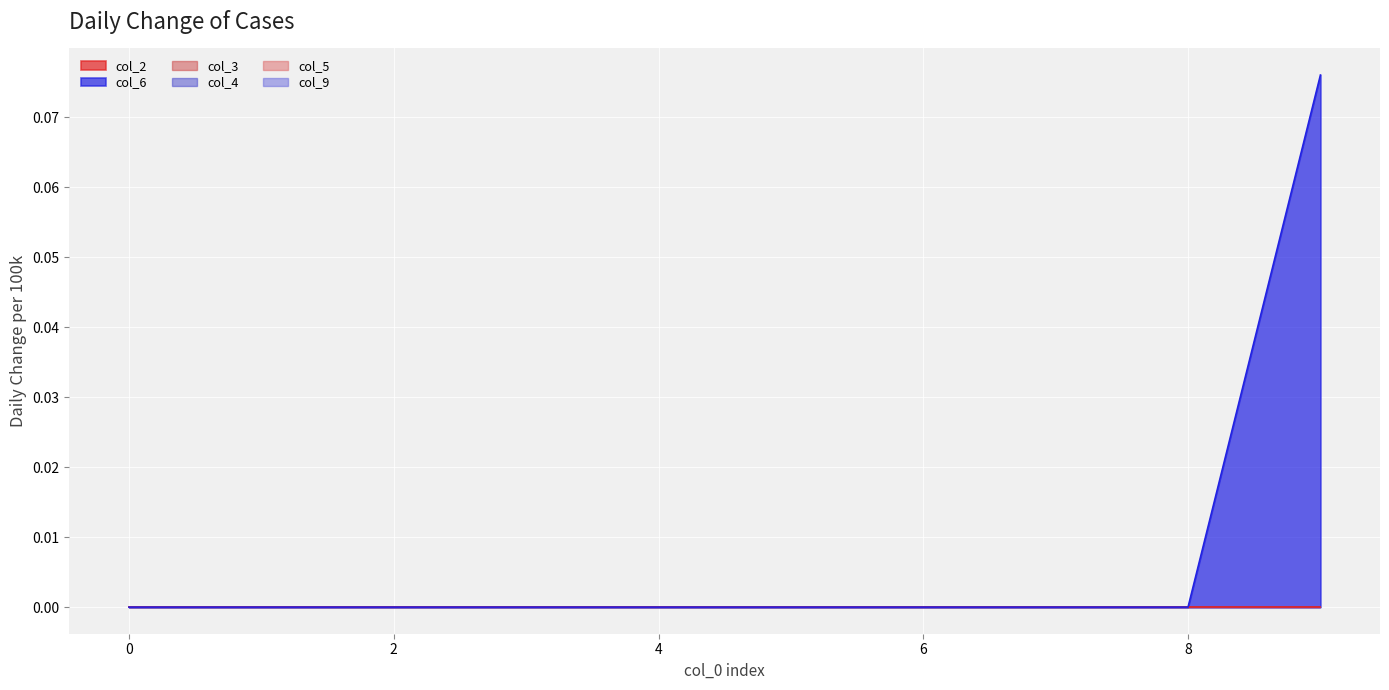

What are all the series names shown in the legend?

col_2, col_6, col_3, col_4, col_5, col_9